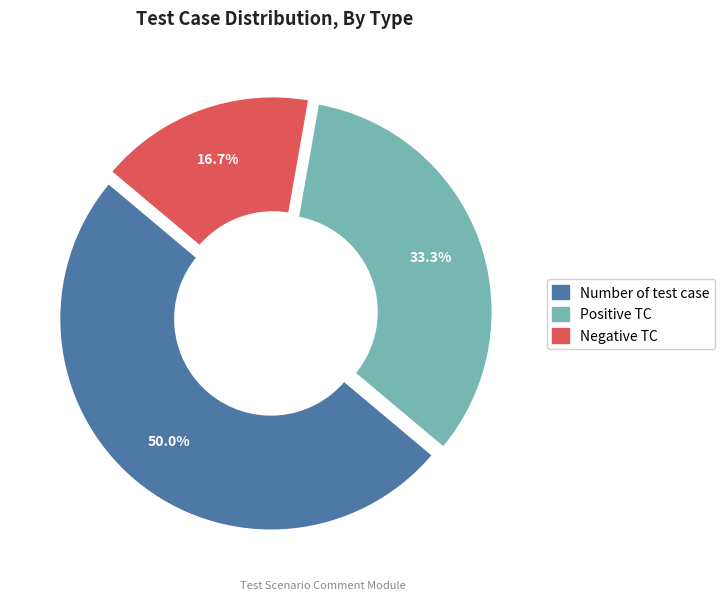

What percentage do Negative TC and Number of test case together represent?

66.7%